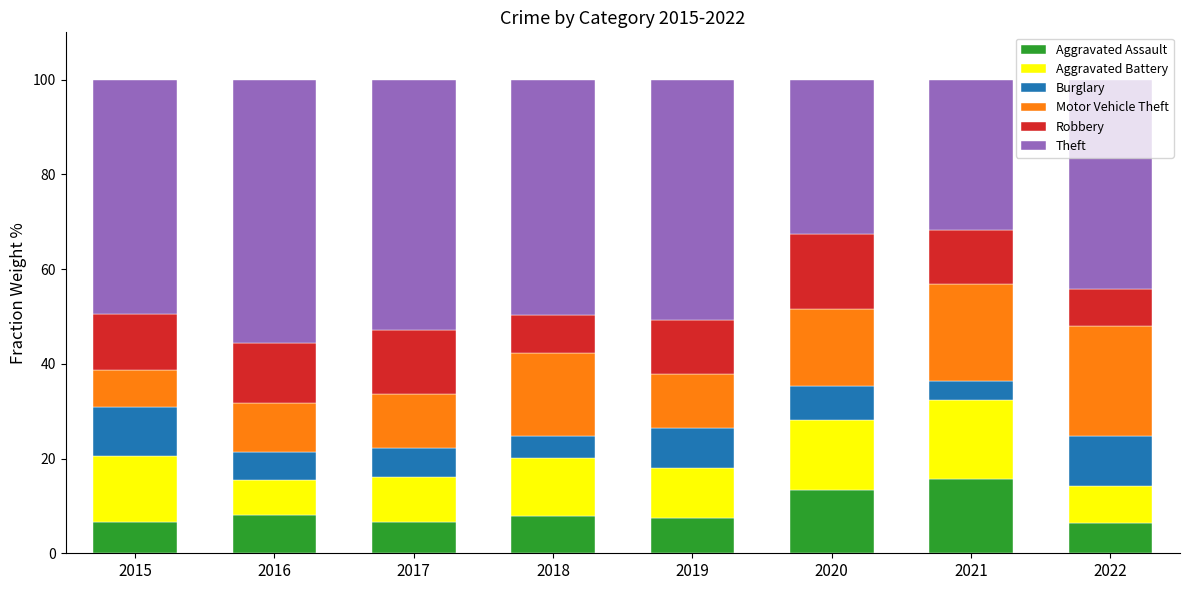

How many distinct data groups are displayed?

6